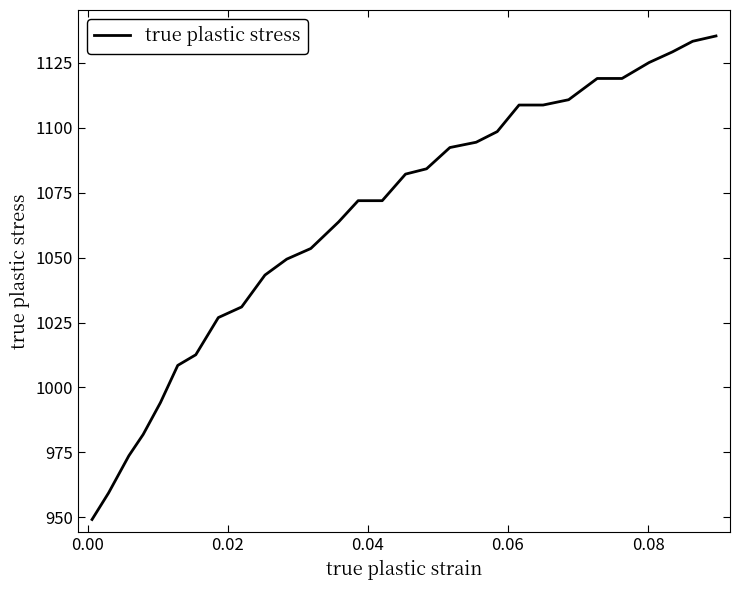

What is the smallest value displayed?

949.1